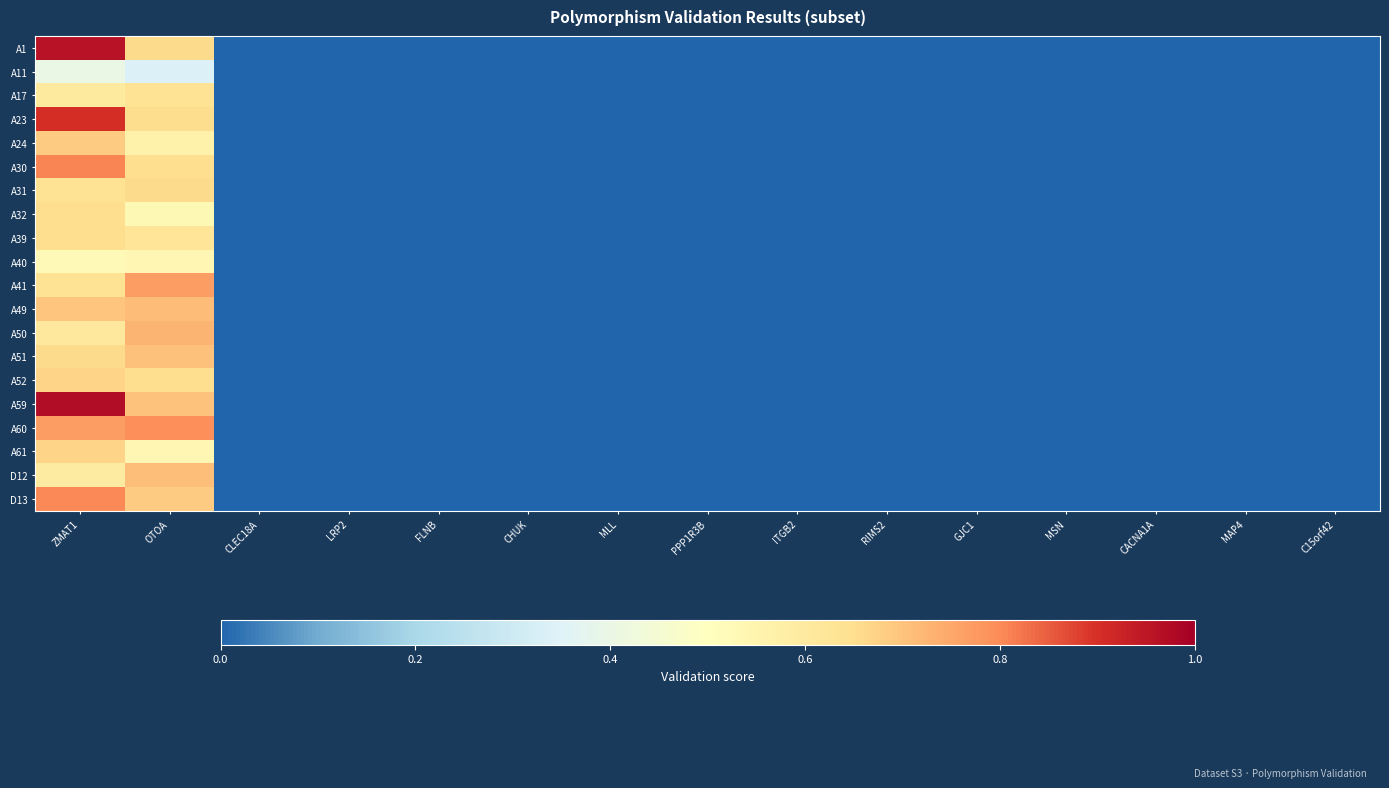

Between ZMAT1 and MLL, which is larger?

ZMAT1